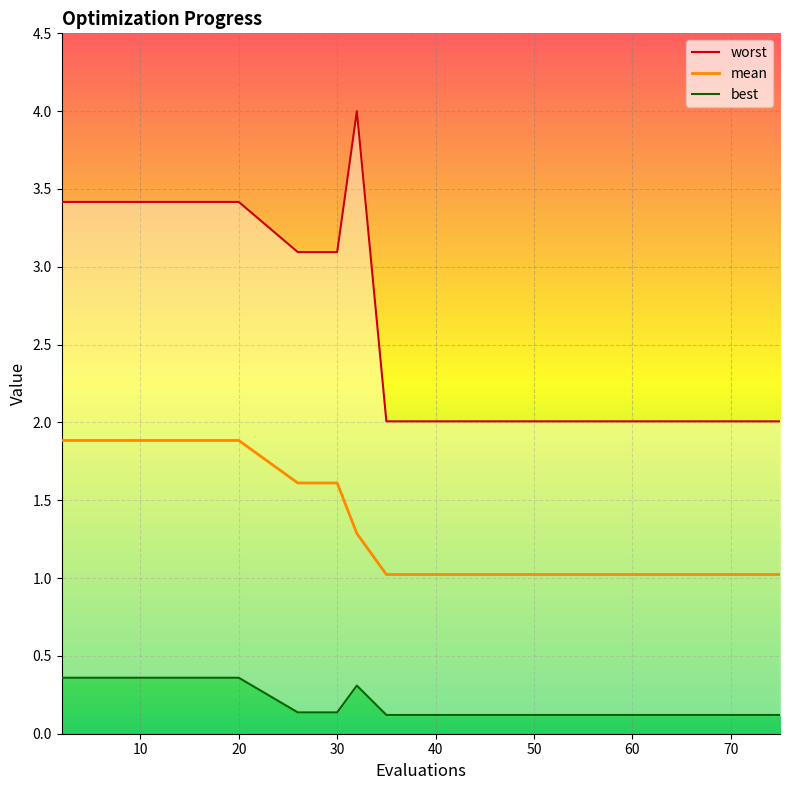

What is the maximum value for mean?

1.9